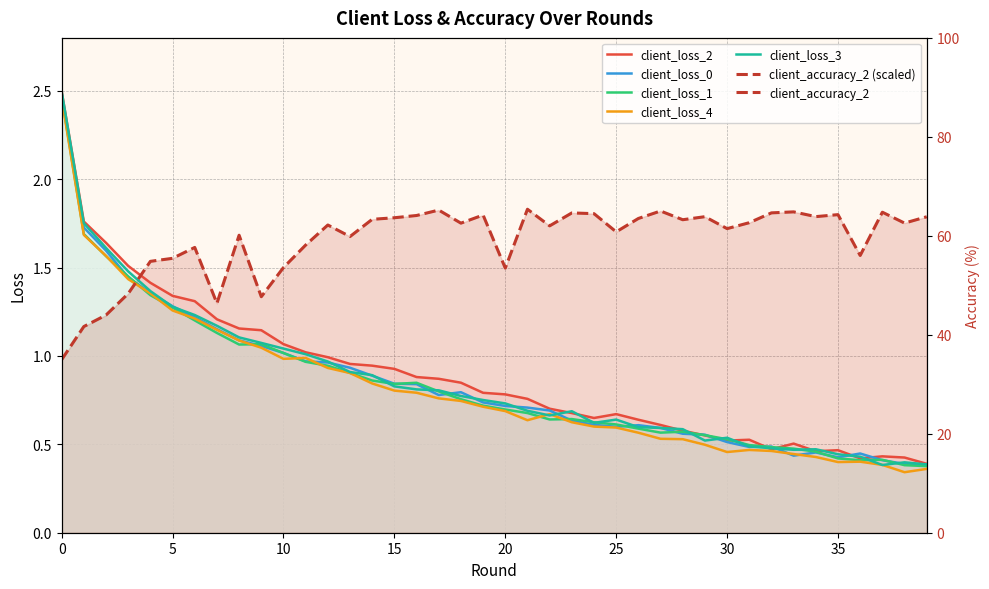

What is the sum of all client_accuracy_2 (scaled) values?

66.2